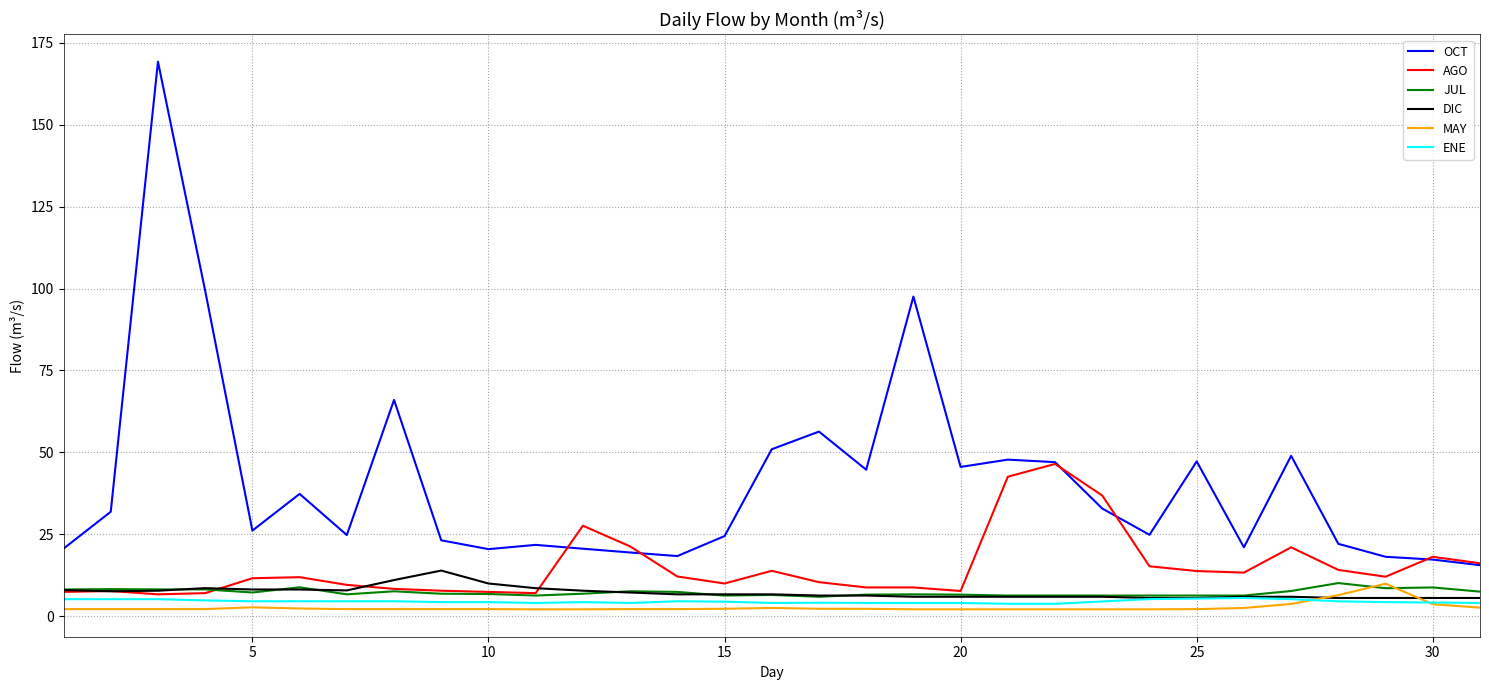

What is the sum of all ENE values?

138.7